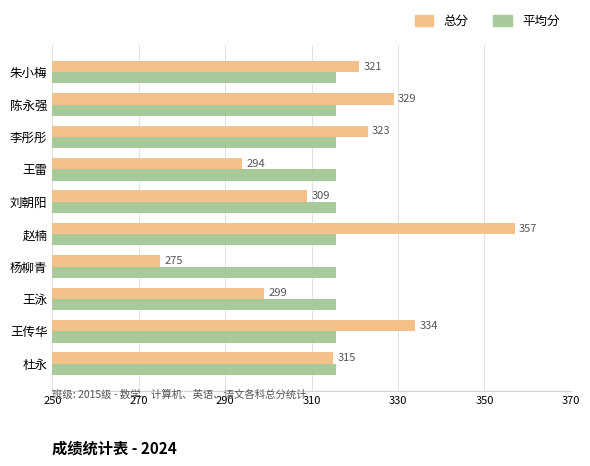

The value of 平均分 at 杜永 is 433.1. True or false?

False